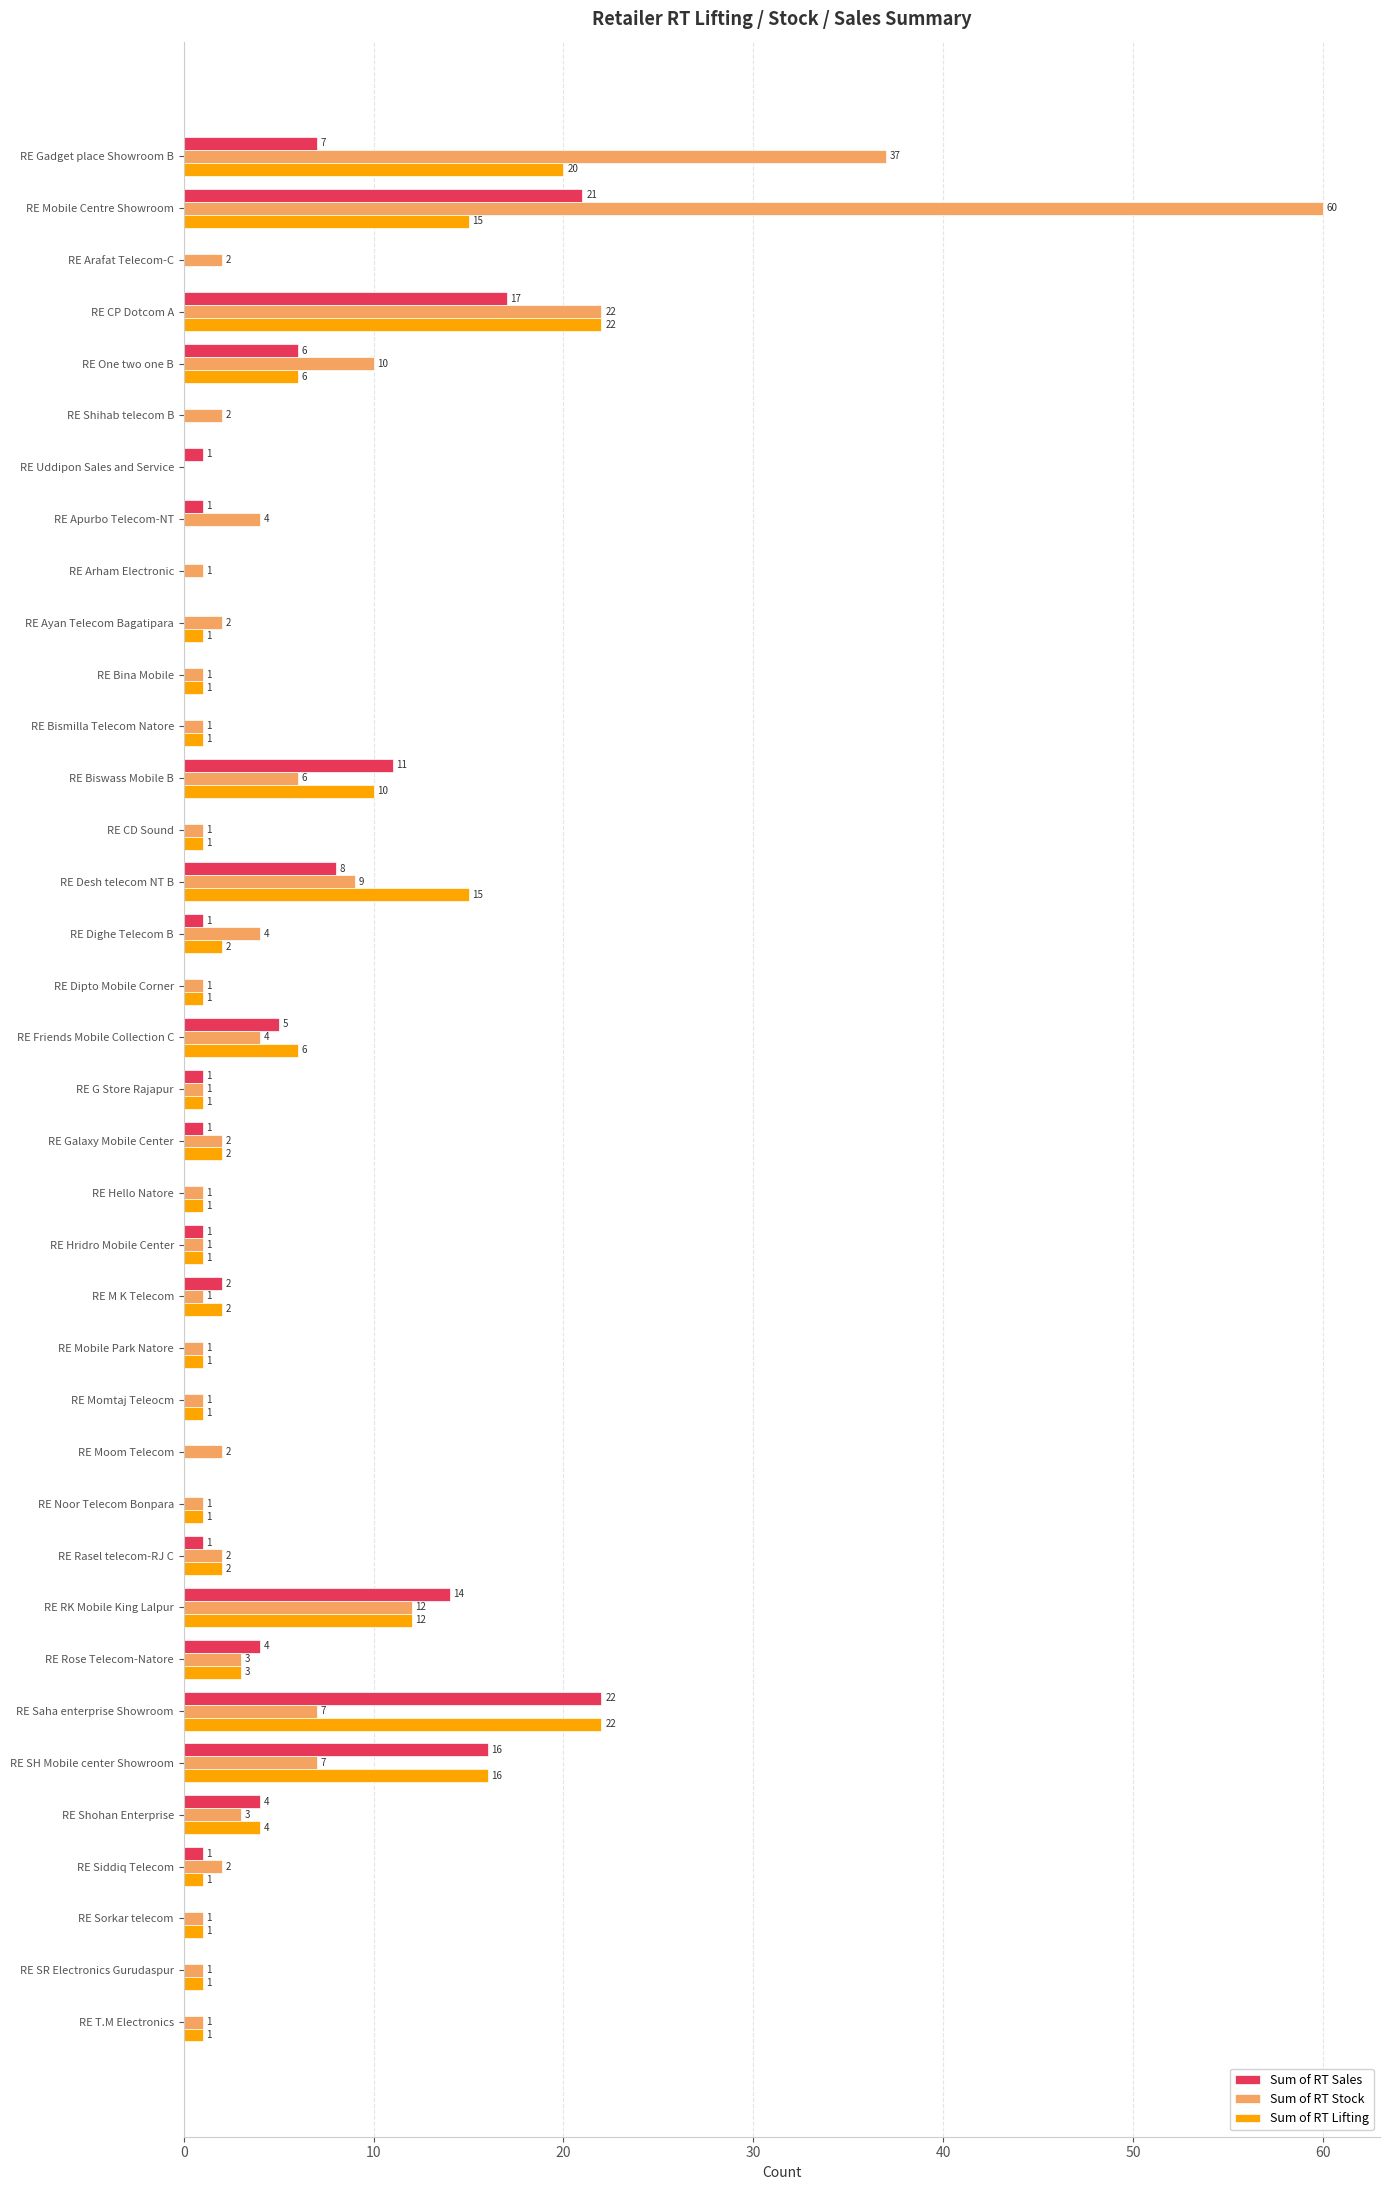

Which series has the widest spread of values?

Sum of RT Stock